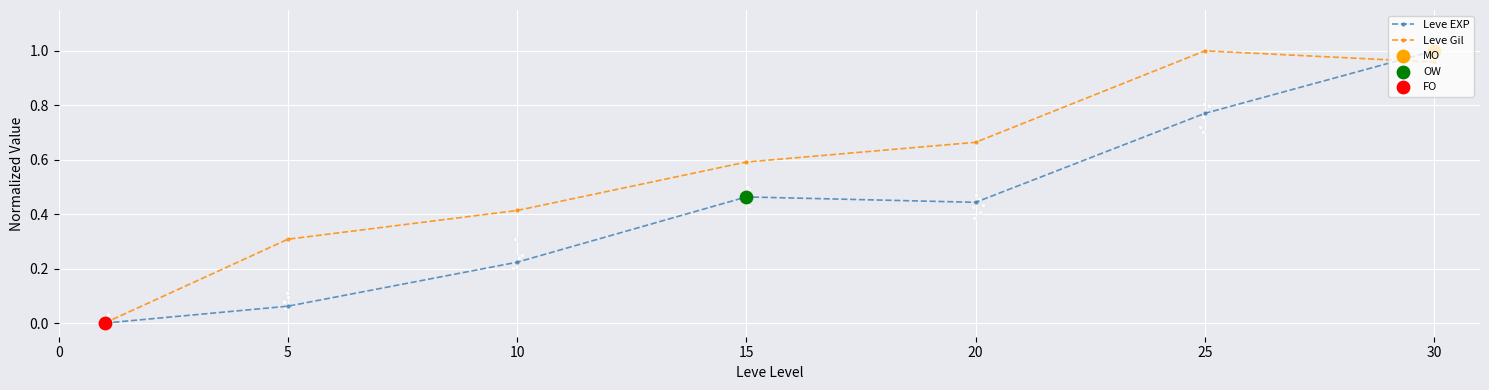

What is the total value across all series at 15?

1.1